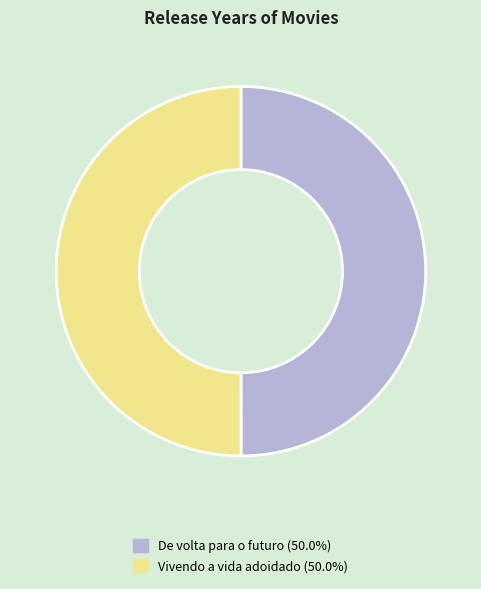

Approximately how many times larger is the value at Vivendo a vida adoidado compared to De volta para o futuro?

1.0